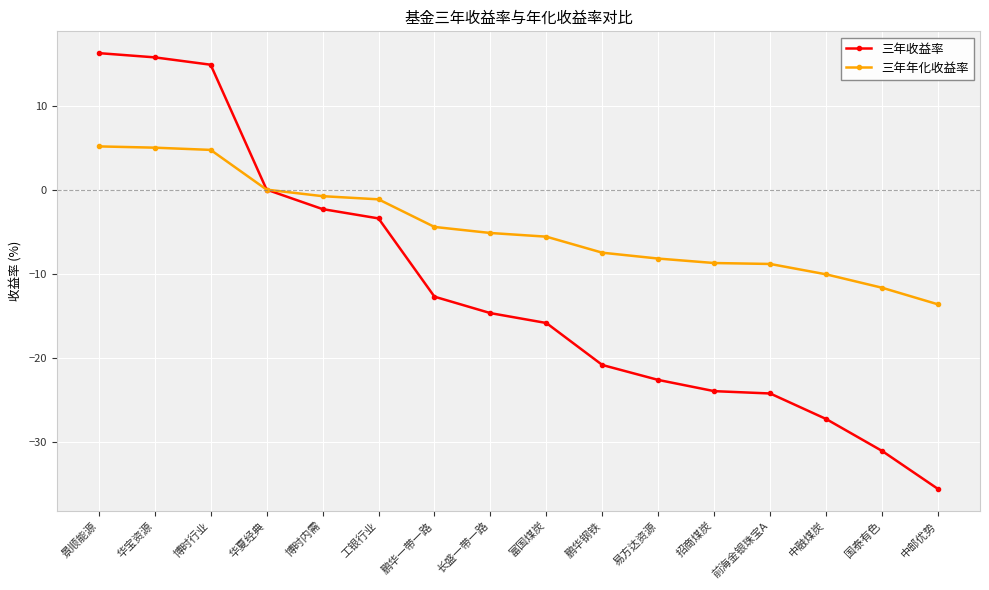

Which series has the largest range (max minus min)?

三年收益率